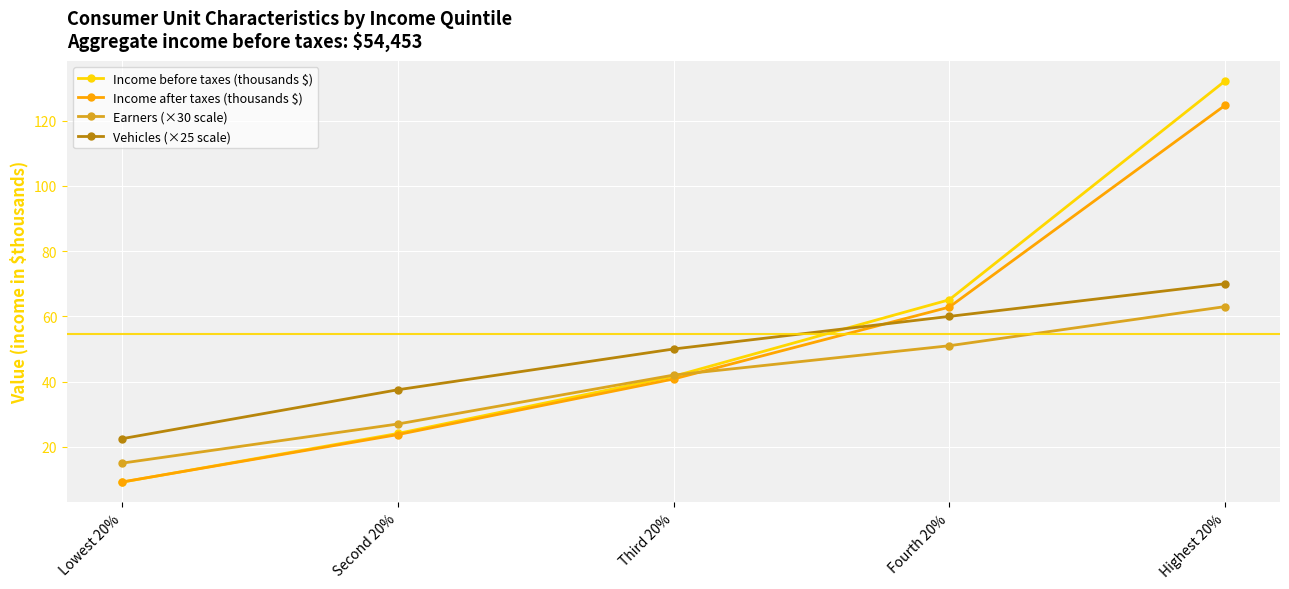

Which series has the largest range (max minus min)?

Income before taxes (thousands $)